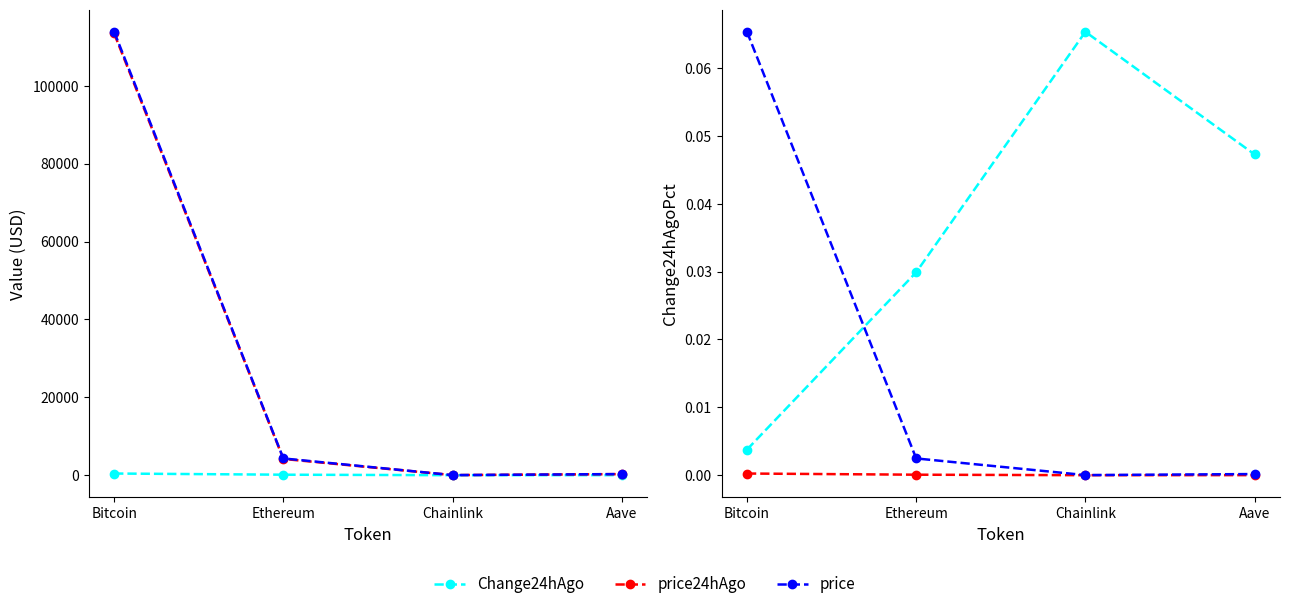

What is the difference between the maximum and second lowest values in the price series?

113554.0